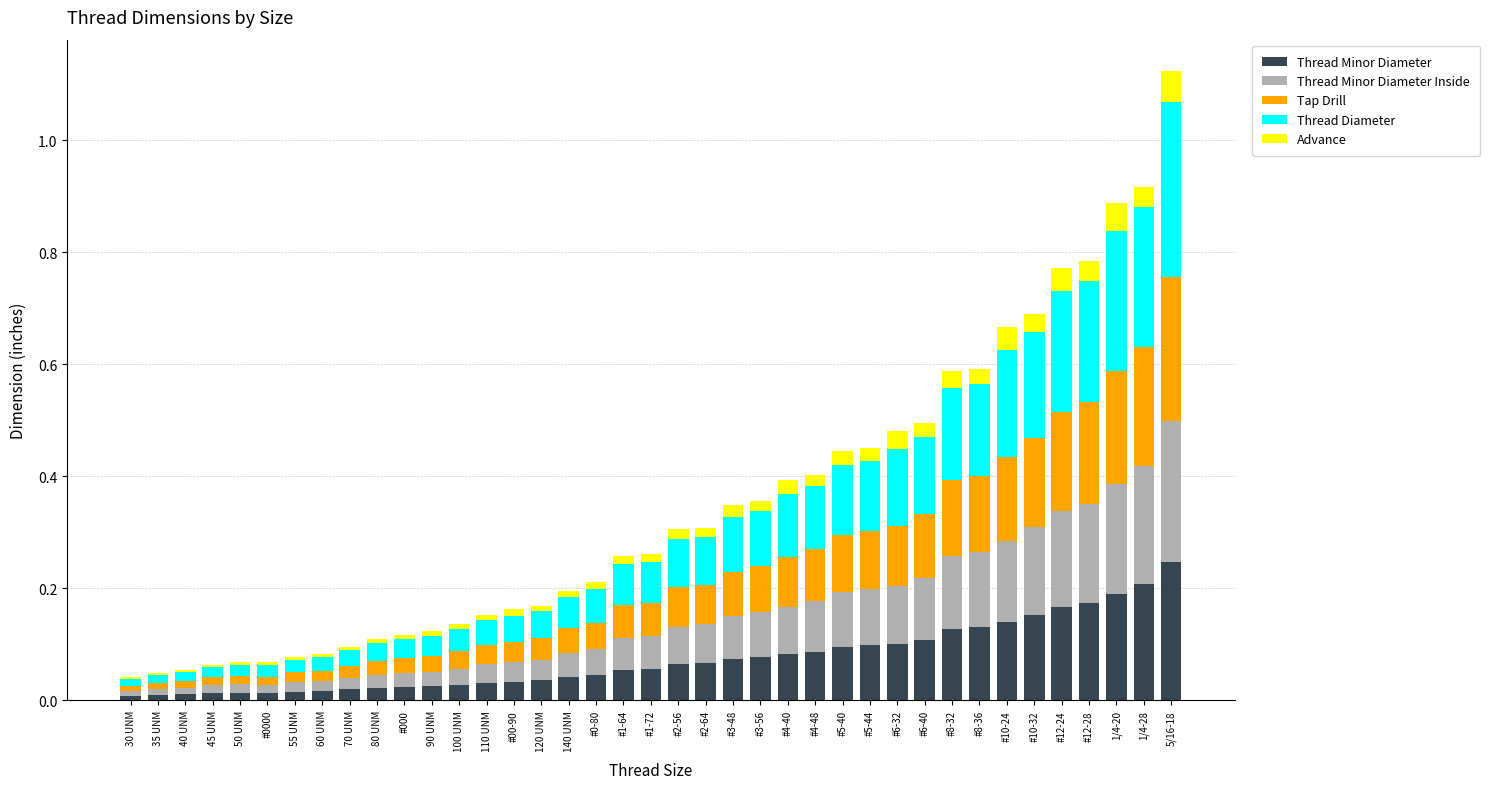

At which category is the sum across all series the highest?

5/16-18